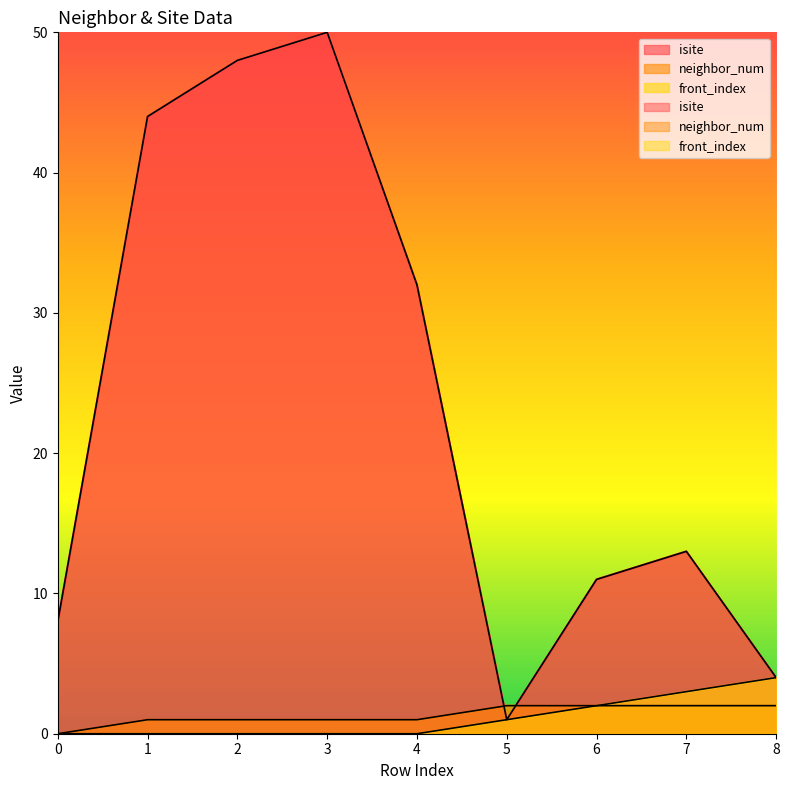

What are all the series names shown in the legend?

isite, neighbor_num, front_index